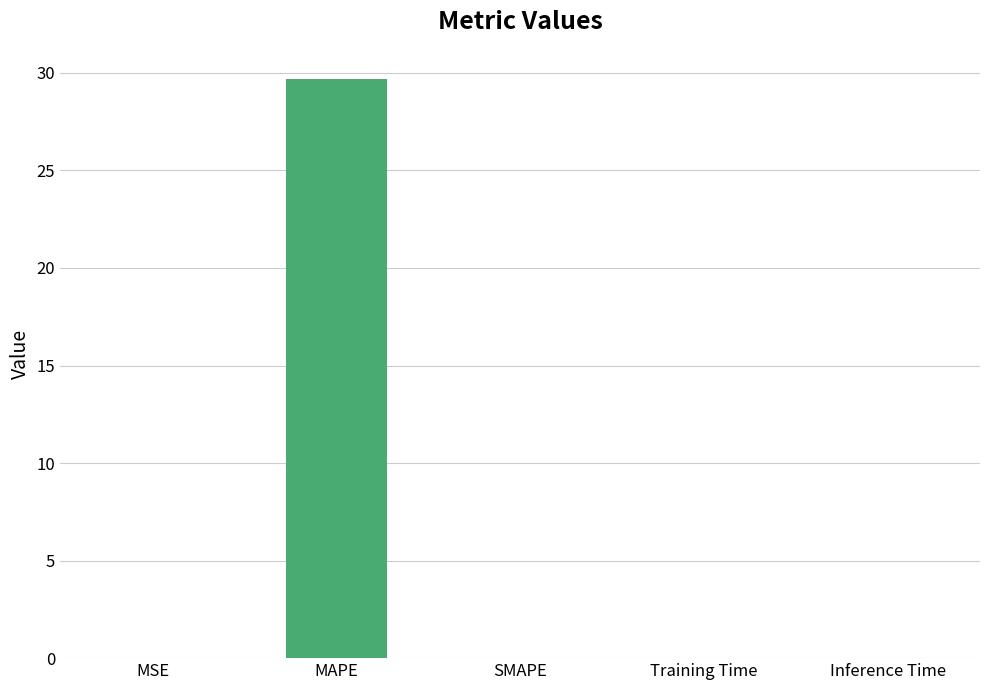

What is the average value?

5.9